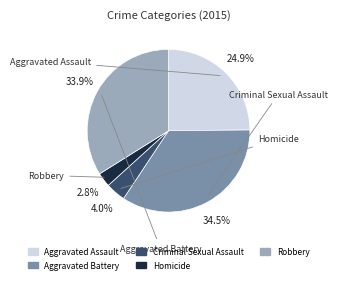

Does Criminal Sexual Assault represent more than half of the total?

No